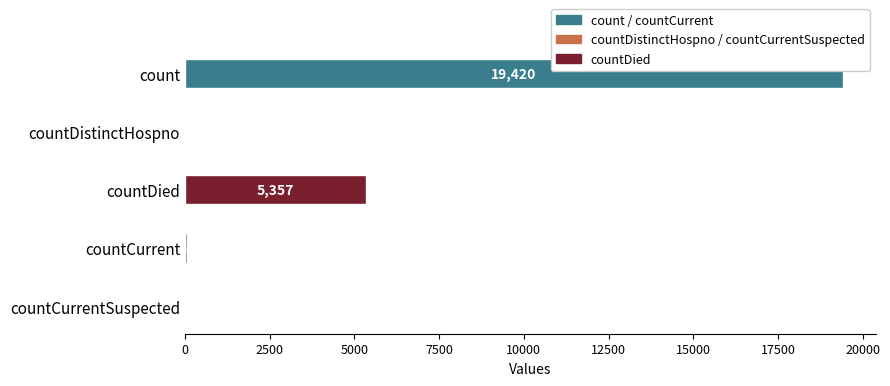

The chart shows a value of 5357 at countDied. True or false?

True